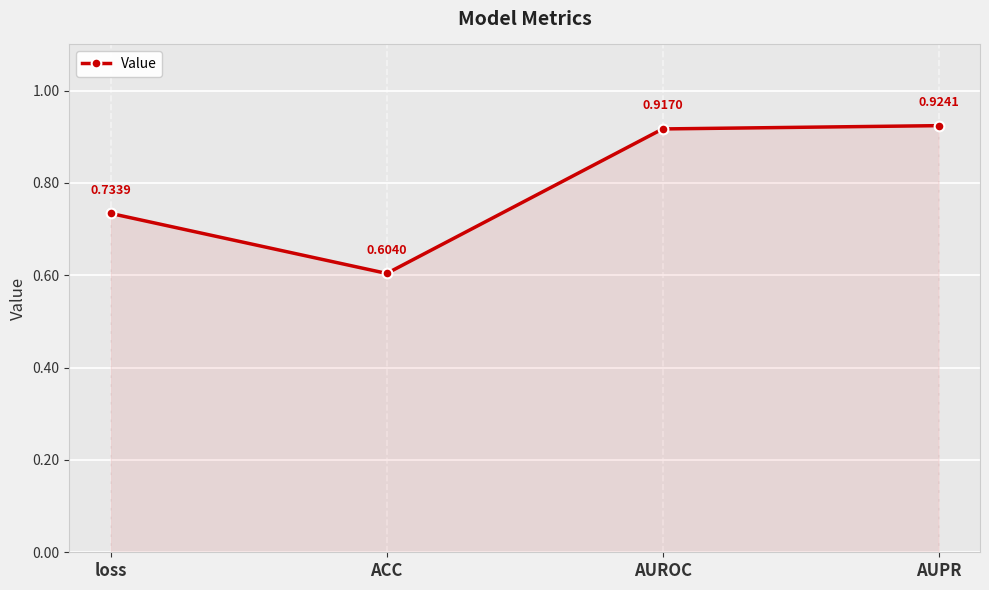

How many lines are shown in the chart?

1